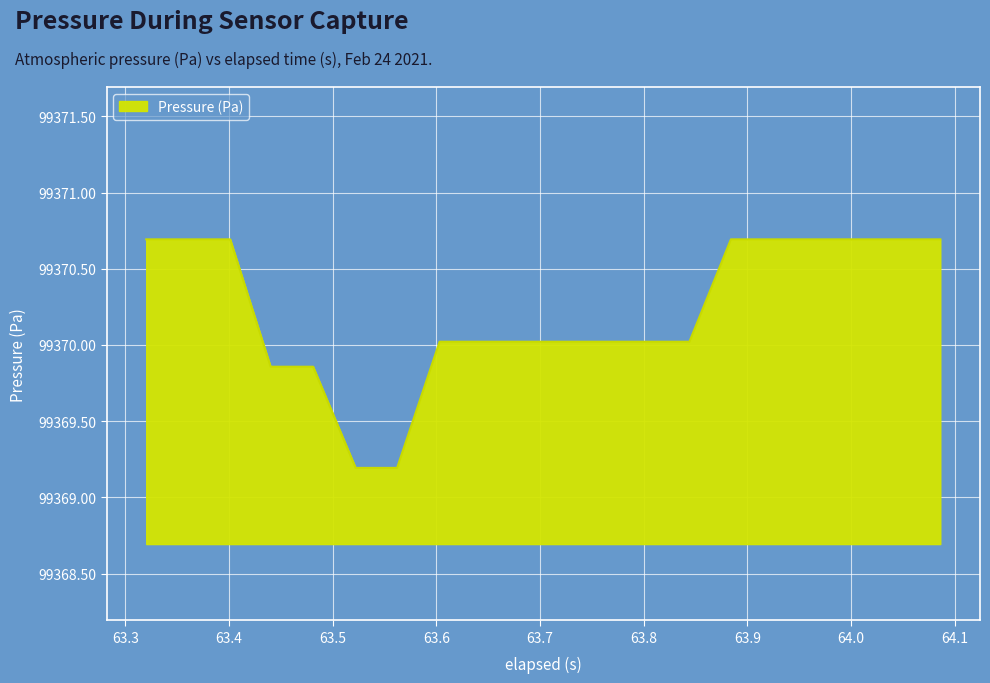

What is the difference between the maximum and minimum values?

1.5